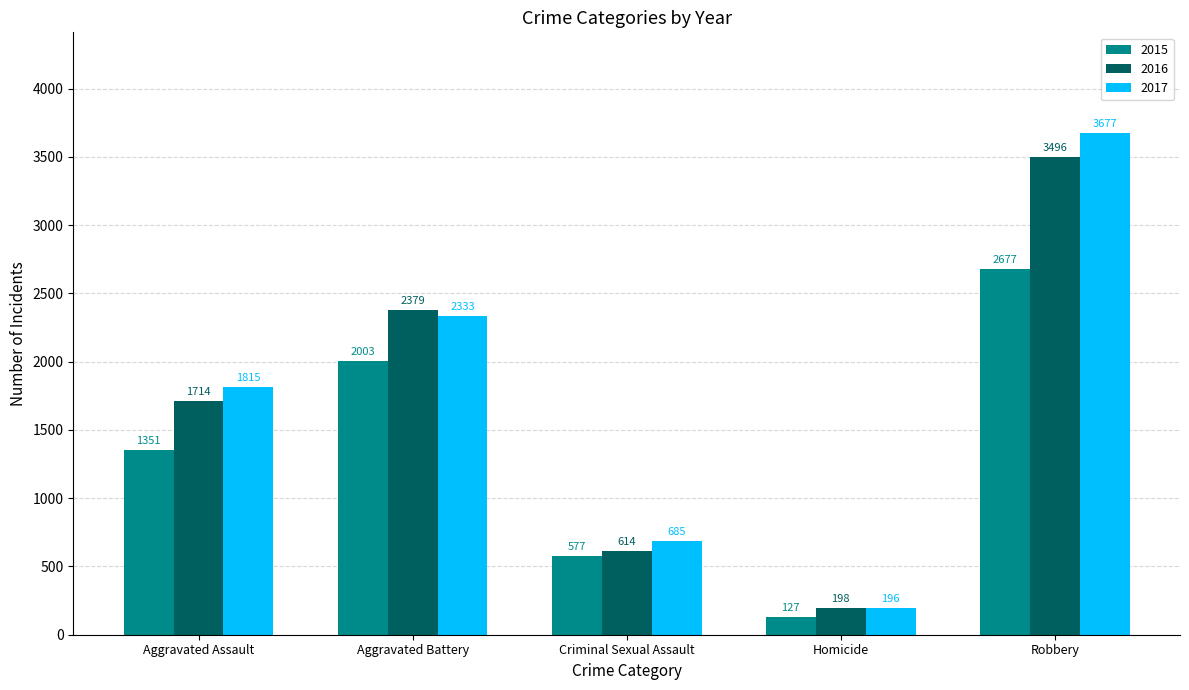

How many 2016 values are between 614 and 2379?

3